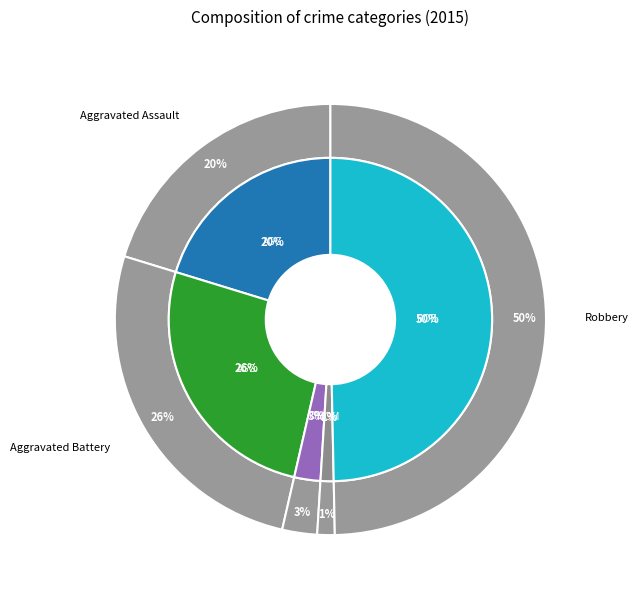

True or false: Criminal Sexual Assault accounts for 18% of the total.

False